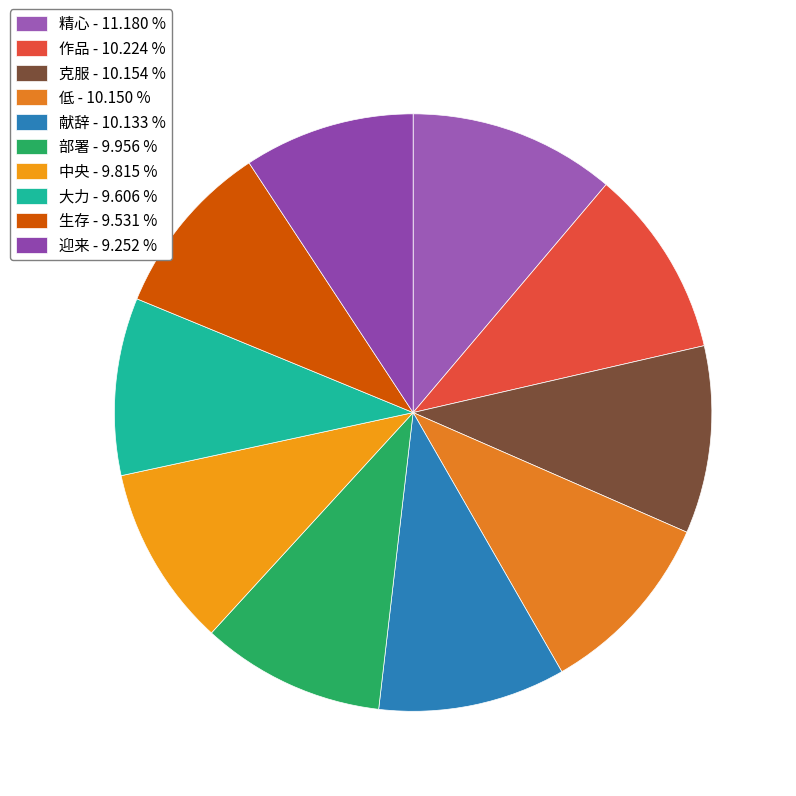

How many segments does this pie chart have?

10